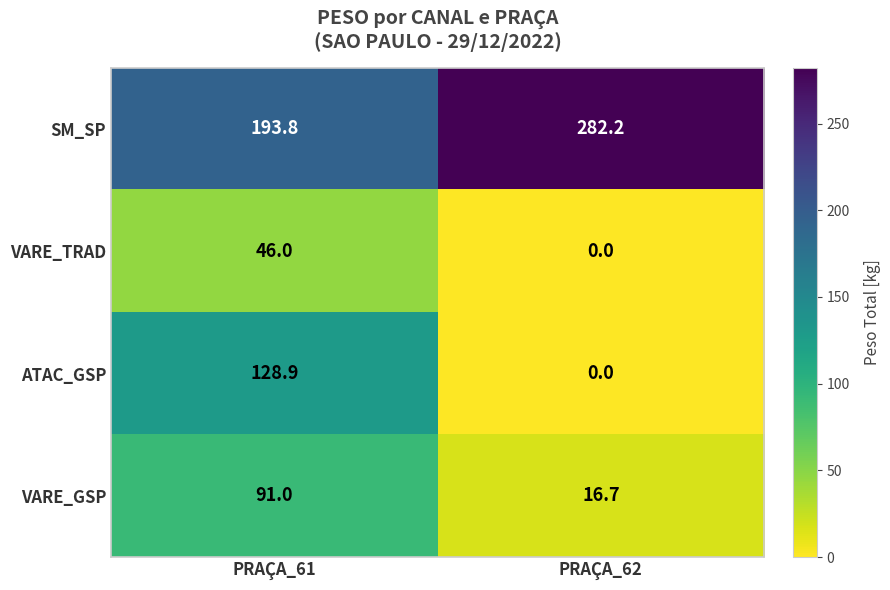

What is the spread (max minus min) of values at PRAÇA_62?

282.2